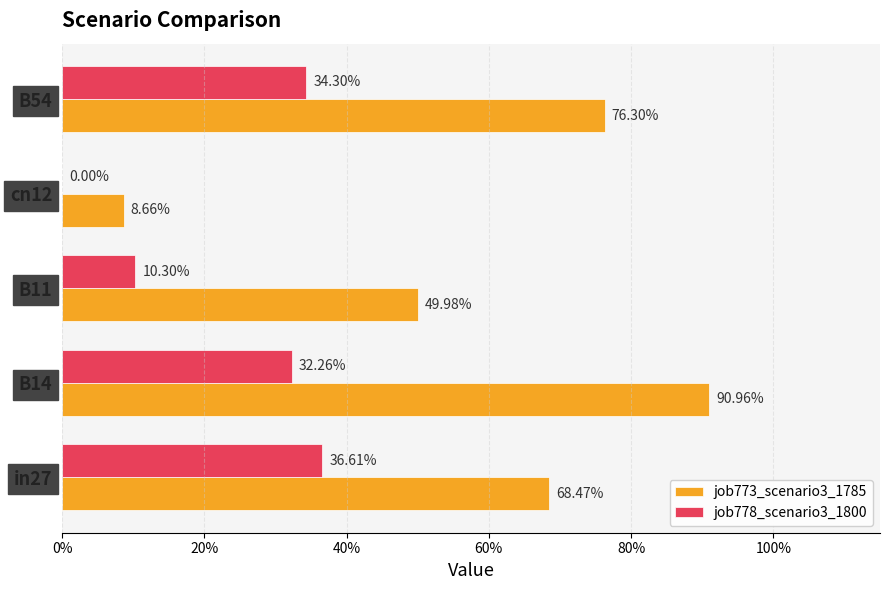

What is the average value of the job778_scenario3_1800 series?

0.2